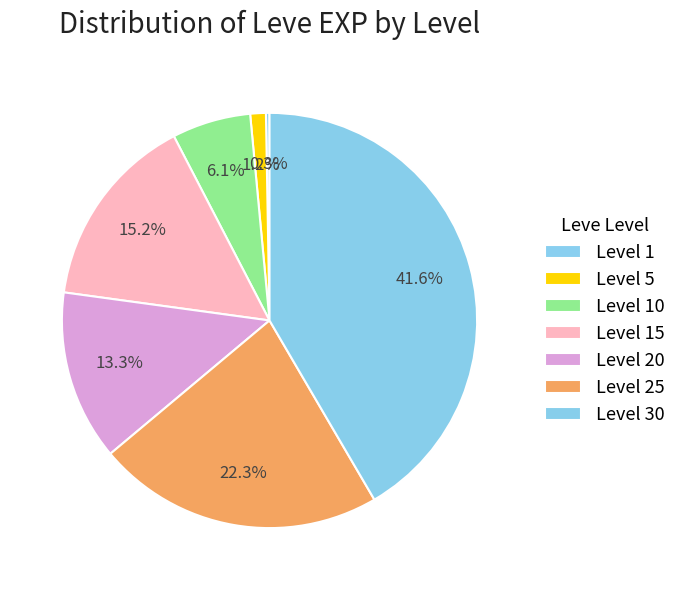

True or false: Level 5 accounts for 1% of the total.

True